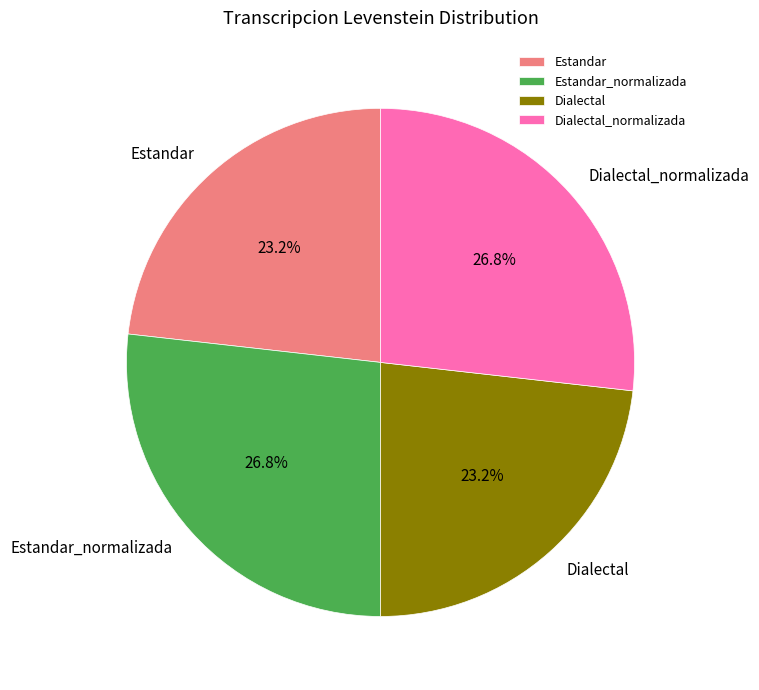

To the nearest percent, what percentage of the pie is Dialectal?

23%